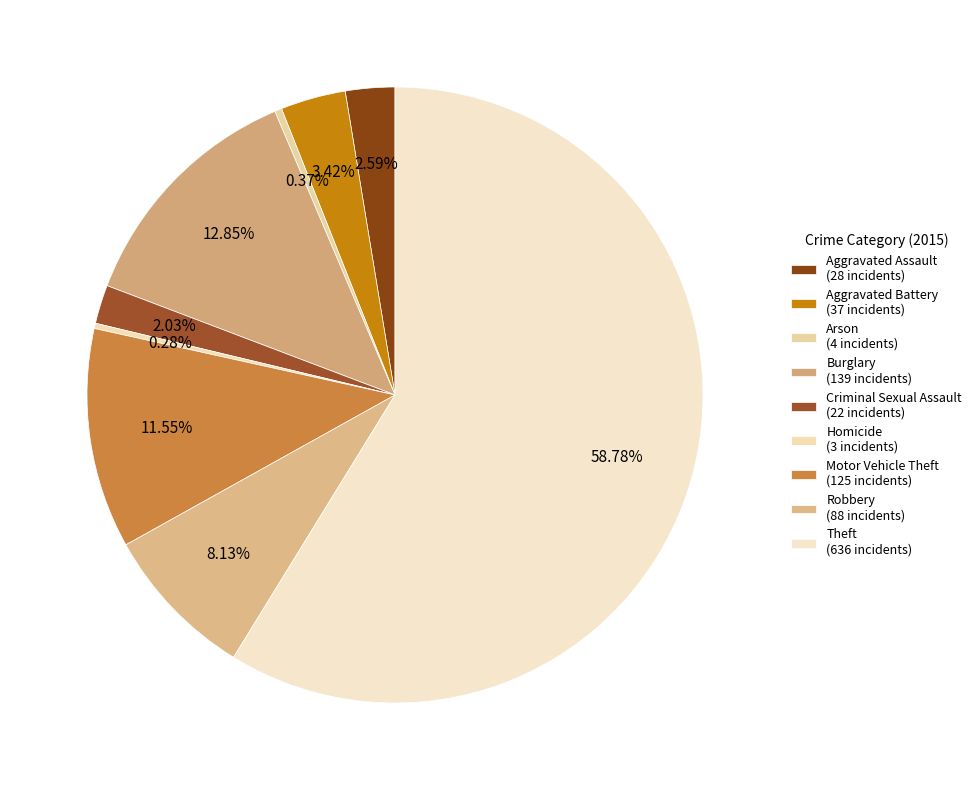

To the nearest percent, what is the average slice percentage?

11%